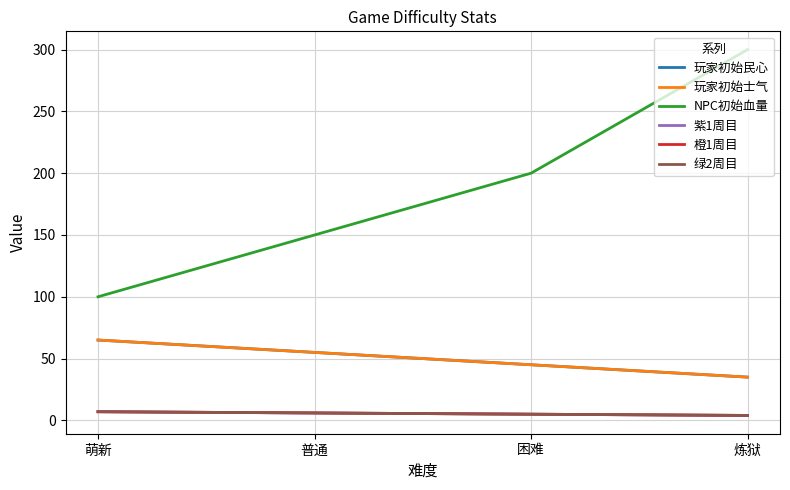

At which category is the sum across all series the highest?

炼狱